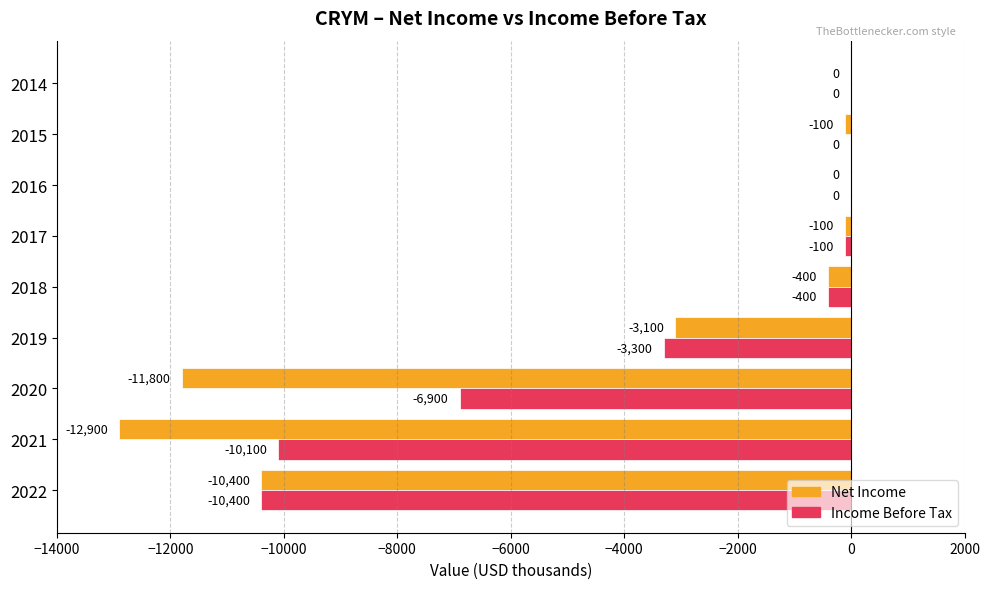

Which series has the largest total across all categories?

Income Before Tax